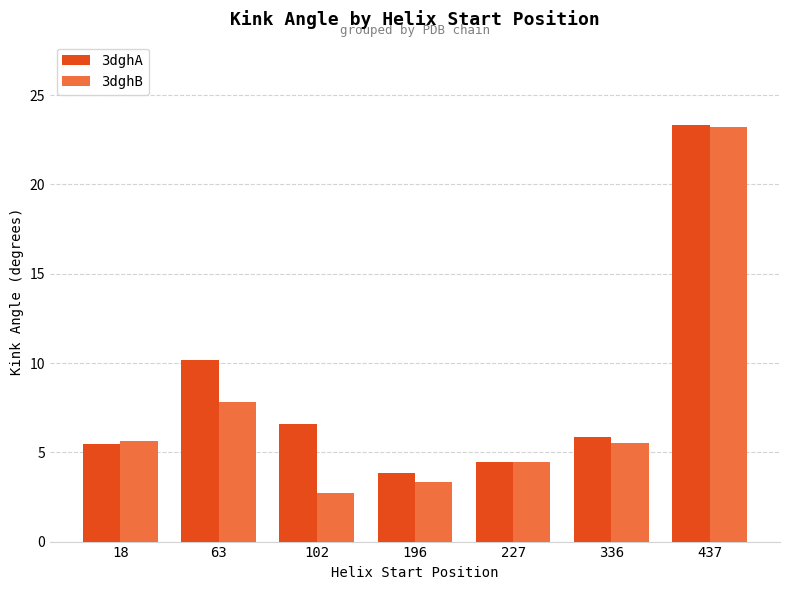

Which category has the highest value across all series?

437